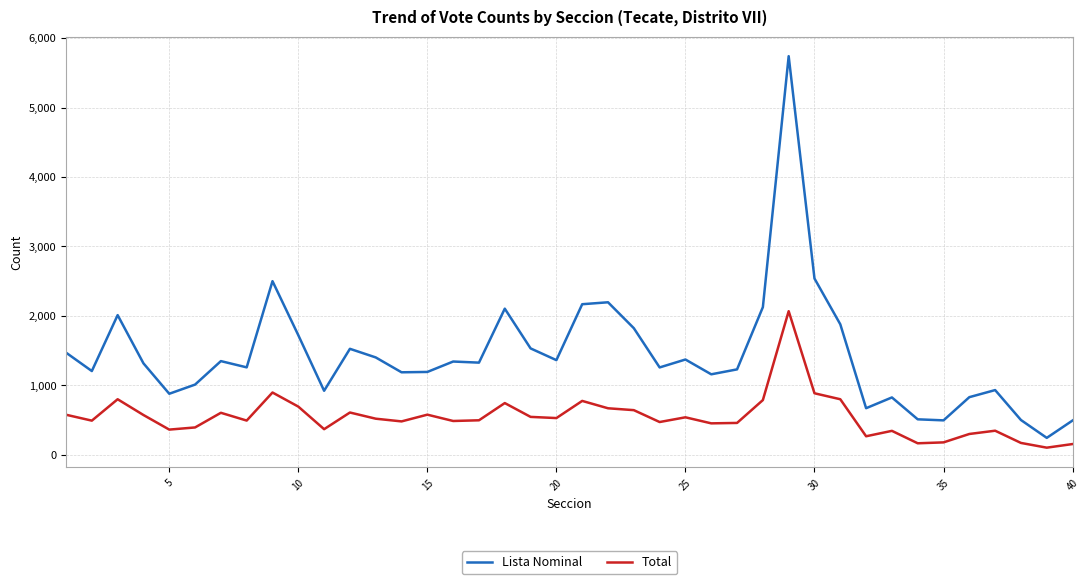

In Total, how many points are lower than both neighbors (excluding endpoints)?

12